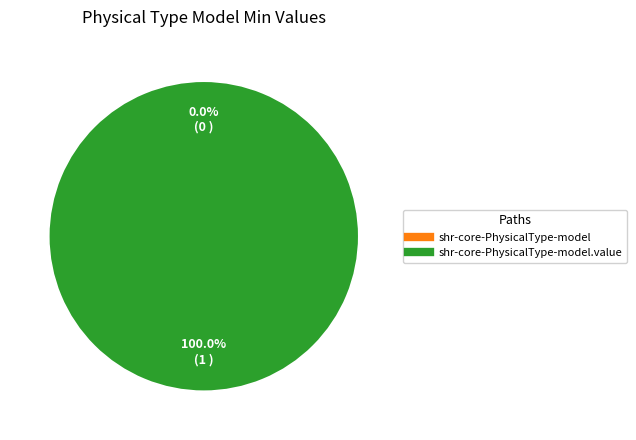

Does any single category account for the majority?

Yes